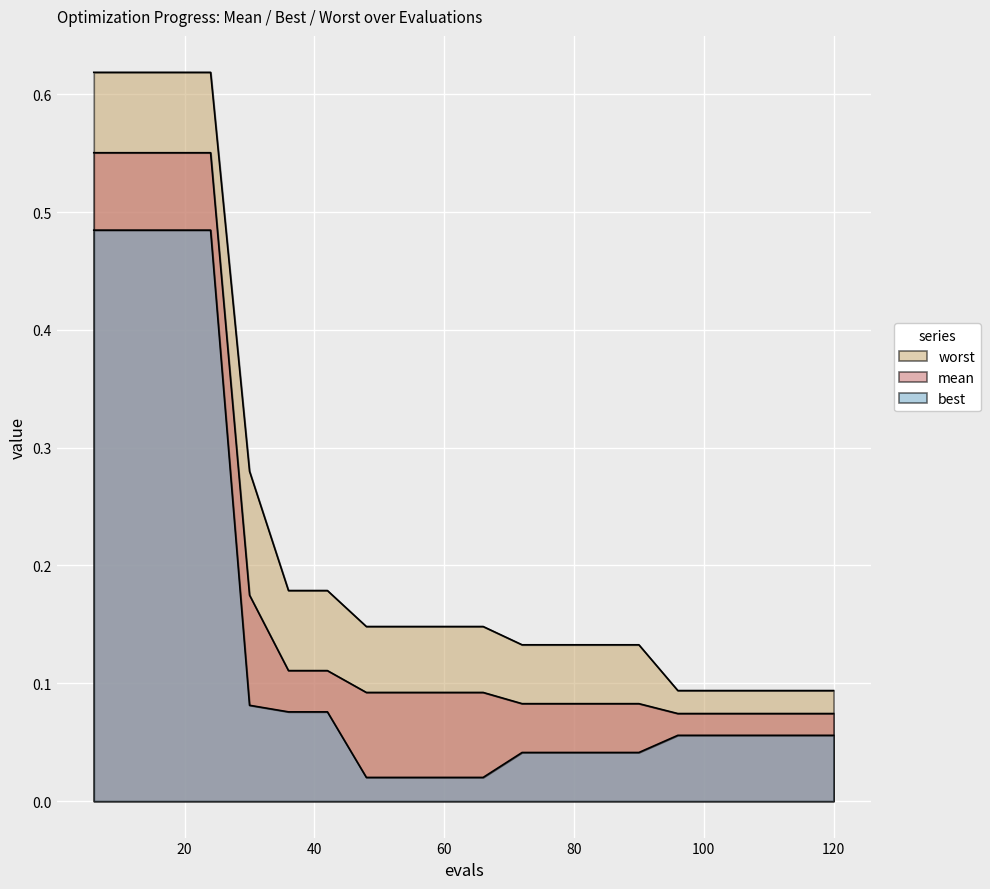

True or false: best and mean cross at least once.

False